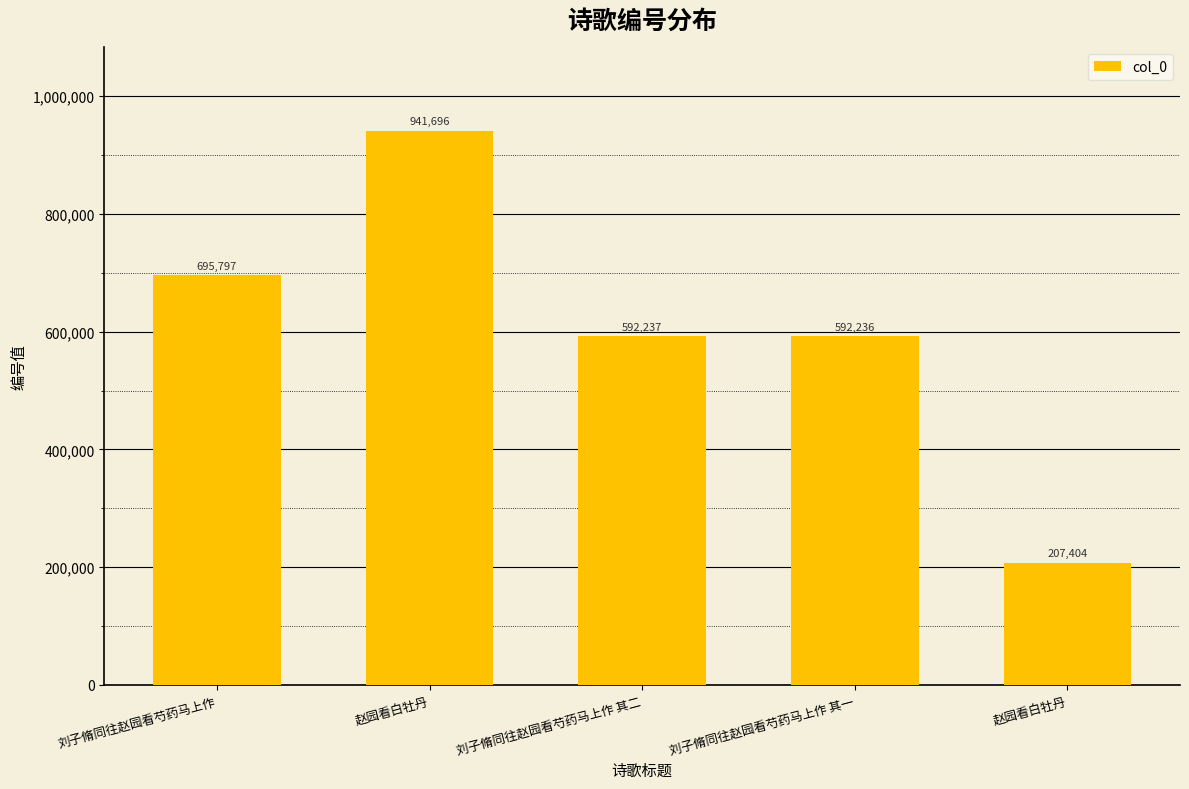

Are the bars horizontal?

No